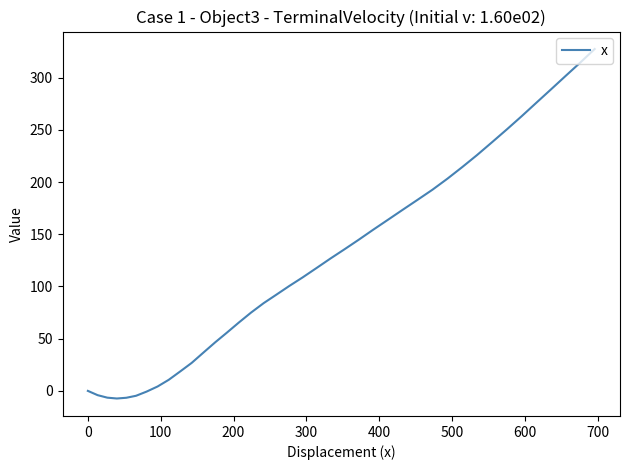

What is the maximum value shown in the chart?

327.5